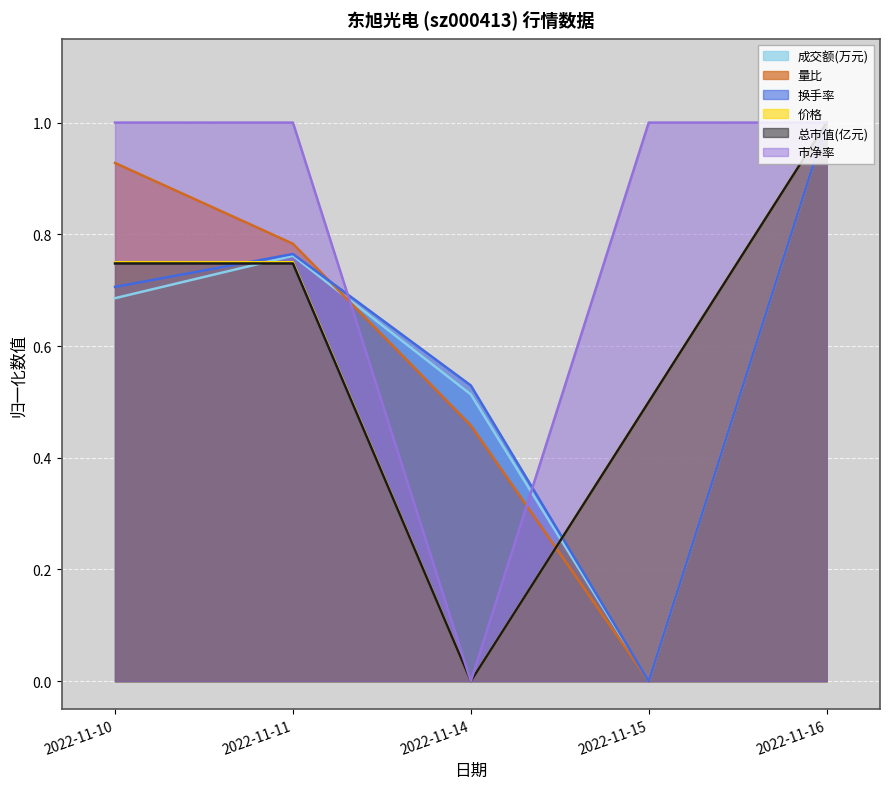

Reading left to right, transcribe all the data shown in this chart.

成交额(万元): 0.7	0.8	0.5	0.0	1.0
量比: 0.9	0.8	0.5	0.0	1.0
换手率: 0.7	0.8	0.5	0.0	1.0
价格: 0.8	0.8	0.0	0.5	1.0
总市值(亿元): 0.7	0.7	0.0	0.5	1.0
市净率: 1.0	1.0	0.0	1.0	1.0